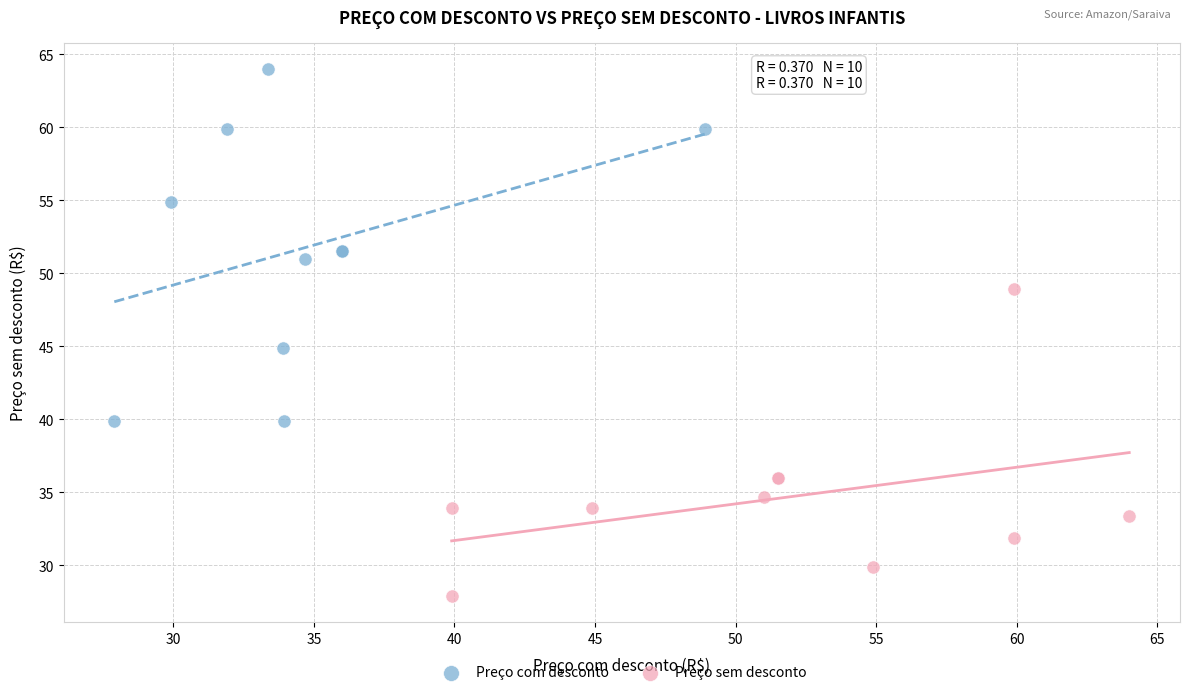

Which series has the widest spread of Y values?

Preço com desconto